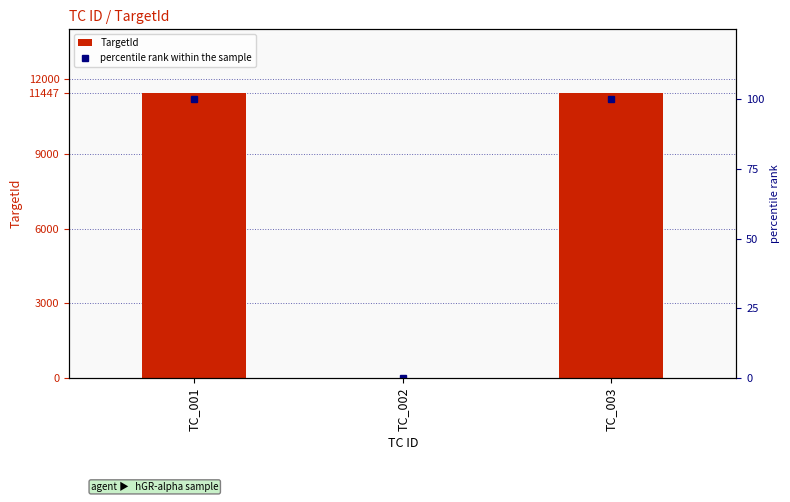

What is the greatest value displayed?

11447